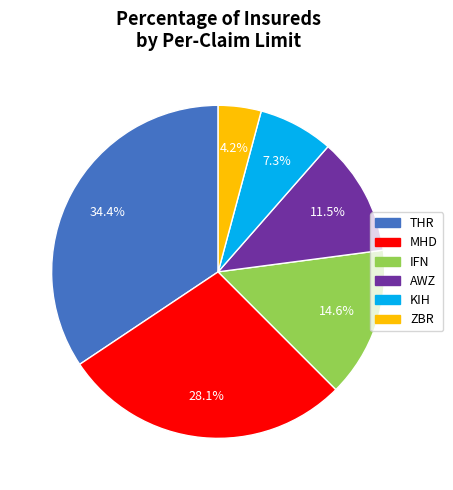

Is there a majority slice in this chart?

No